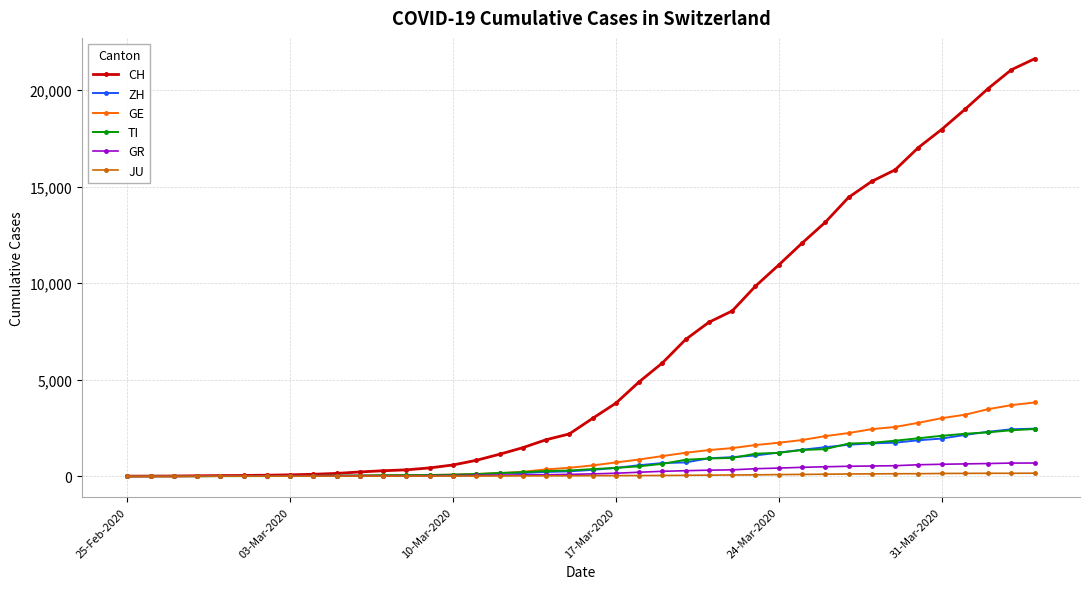

Does the chart display data point markers on the line(s)?

Yes